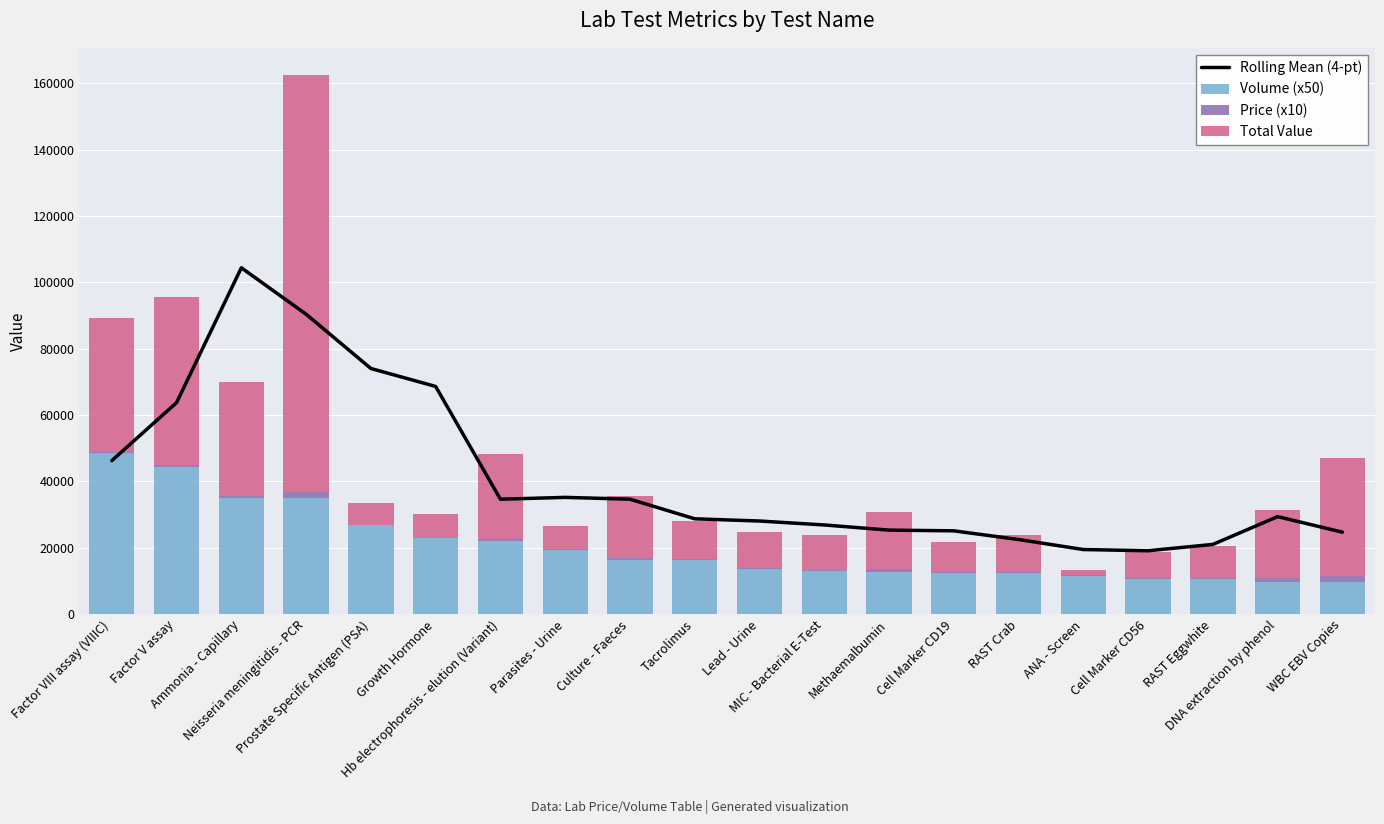

Which series changed the most between Factor VIII assay (VIIIC) and Prostate Specific Antigen (PSA)?

Total Value